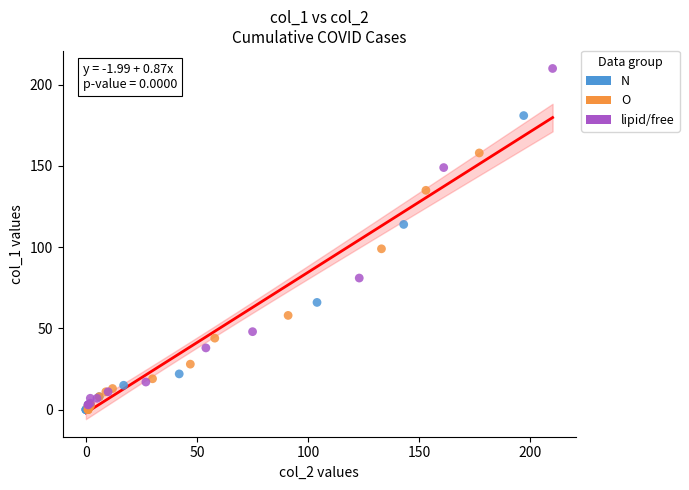

Which series has the largest Y range (max minus min)?

lipid/free